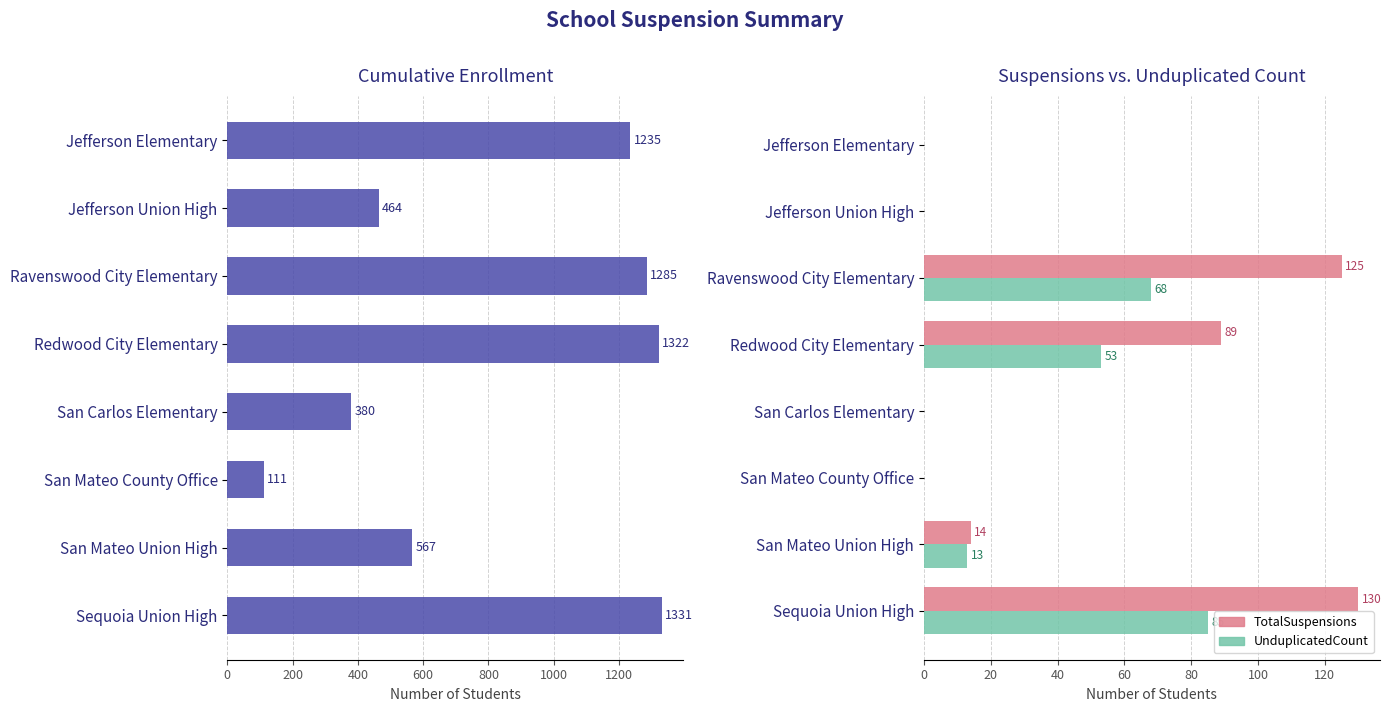

The value of CumulativeEnrollment at Sequoia Union High is 2384. True or false?

False